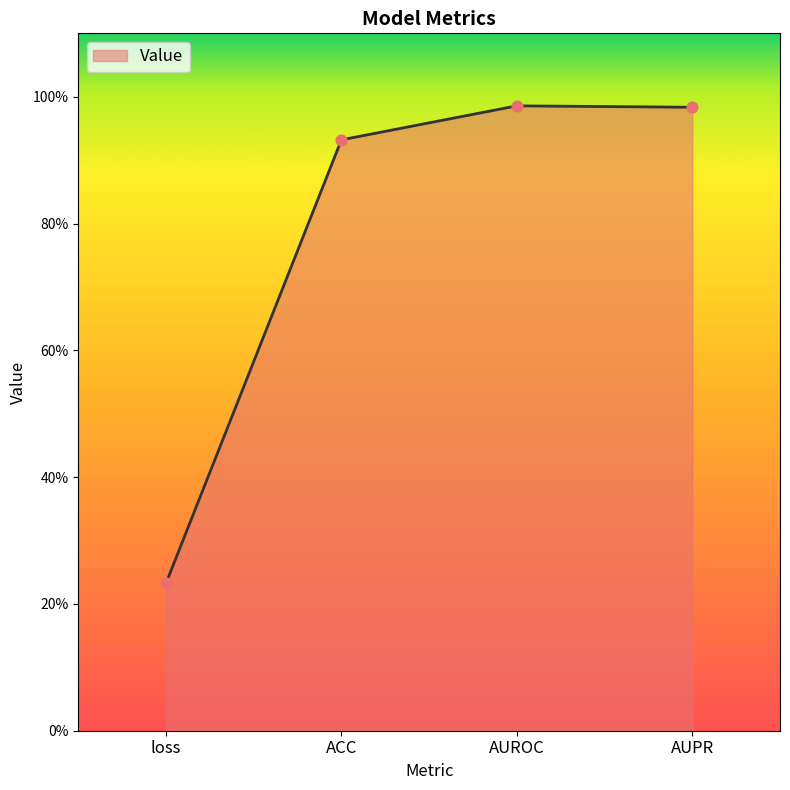

Is this an area chart (filled region under the line)?

Yes